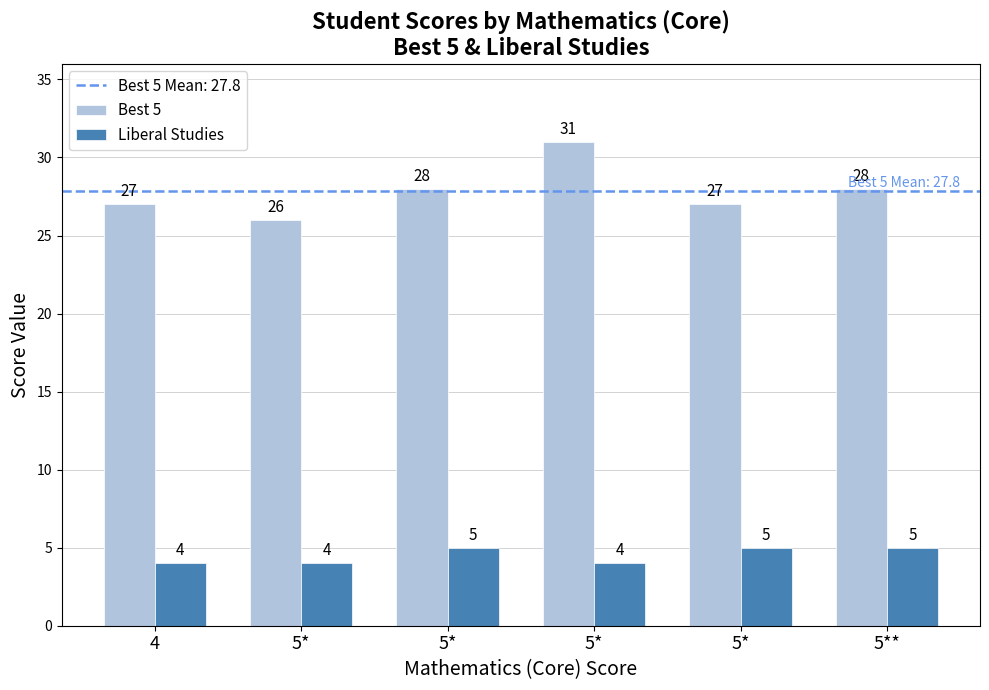

Count the number of categories in the chart.

6